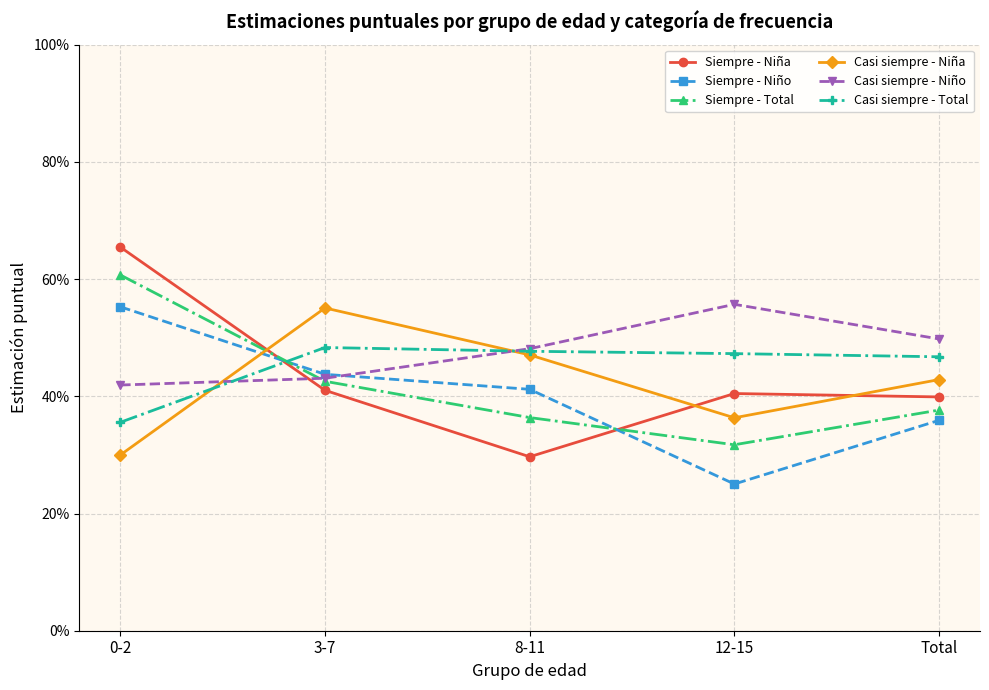

What is the label of the 1st point from the right?

Total